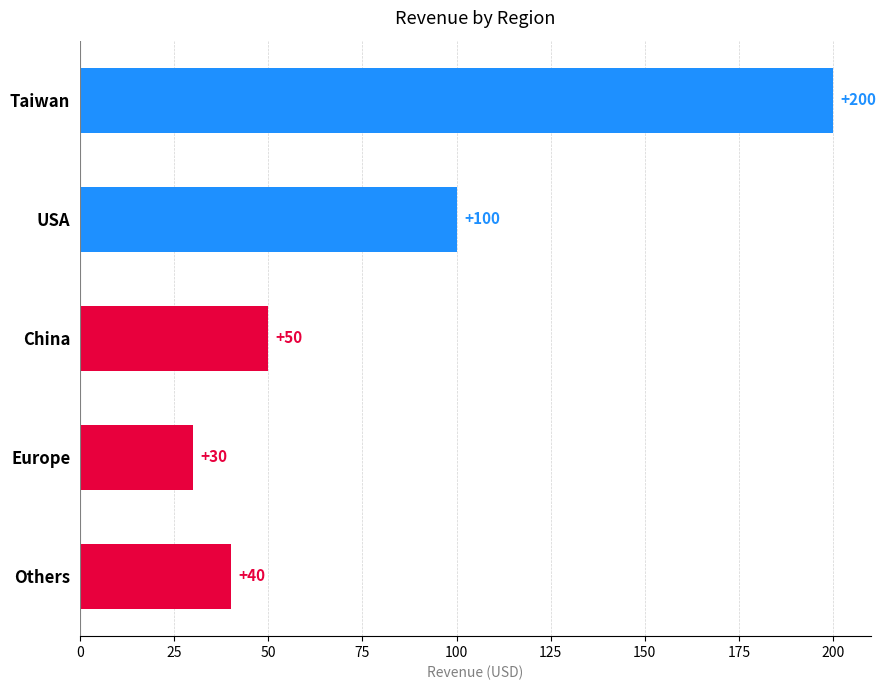

How many bars are there in total?

5